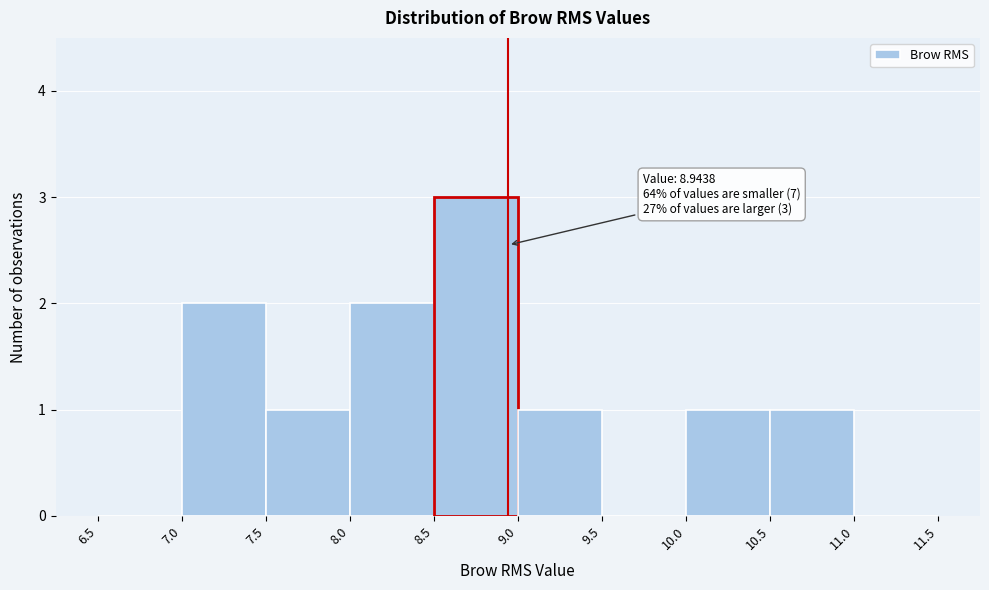

Over which range of the x-axis is the bar tallest?

8.5 to 9.0